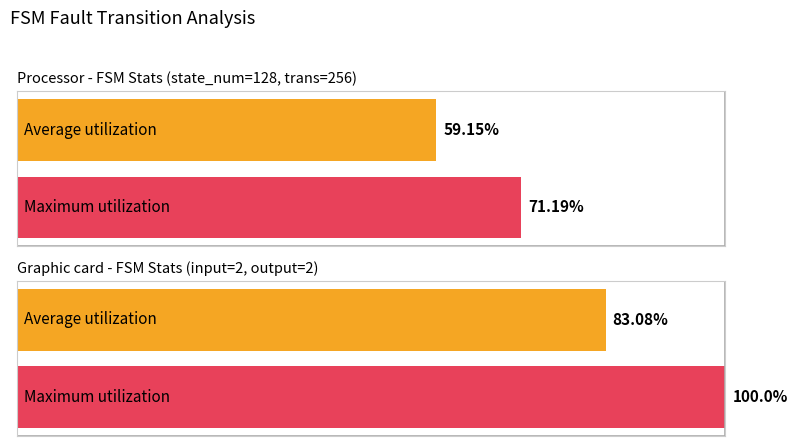

True or false: Maximum utilization has a value of 206 at Input a.

False